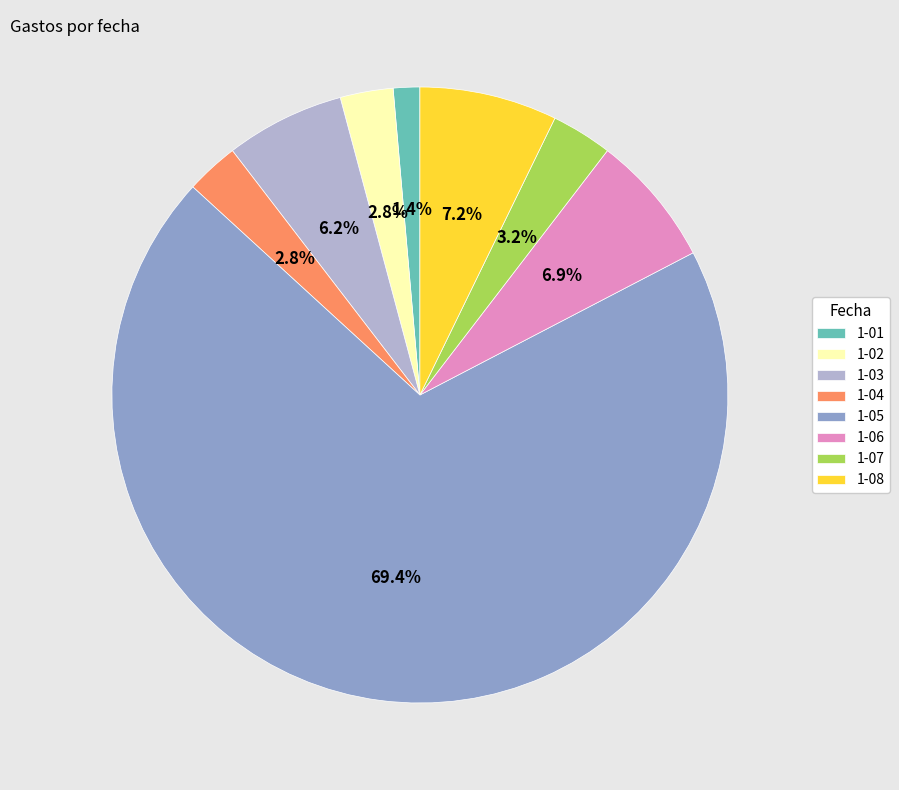

What percentage is the 1-06 slice, to the nearest percent?

7%